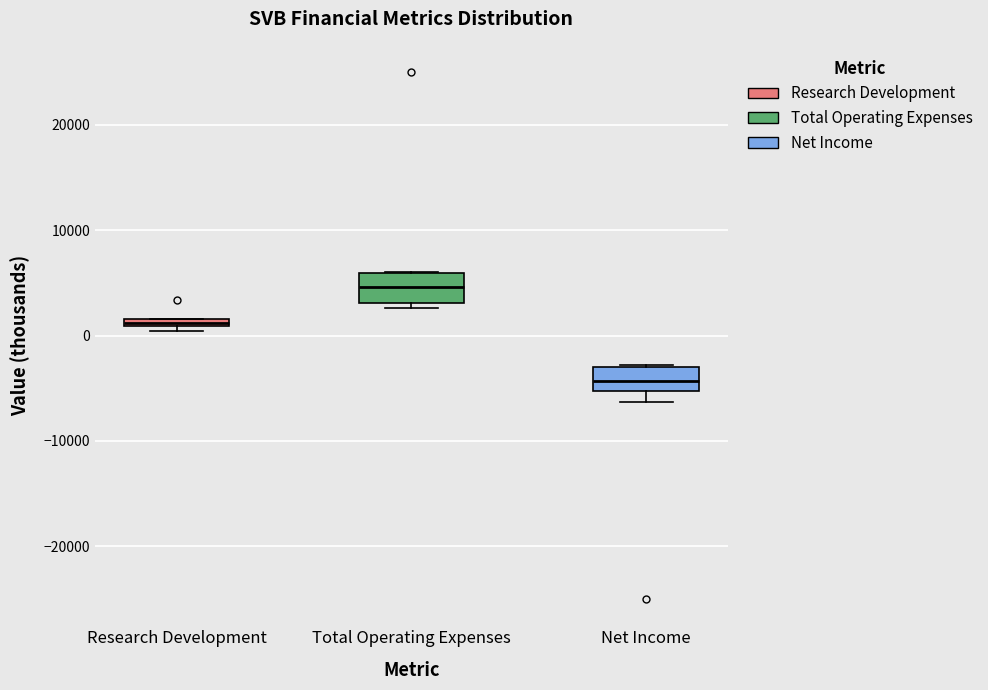

Which box's median line is the lowest?

Net Income